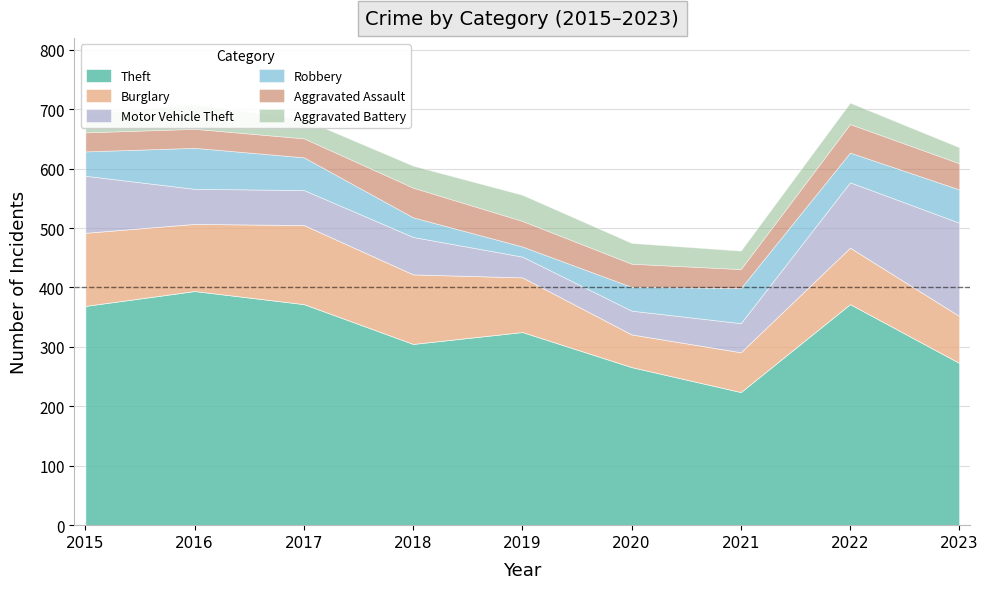

List the series in order of their peak value, highest first.

Theft, Motor Vehicle Theft, Burglary, Robbery, Aggravated Assault, Aggravated Battery